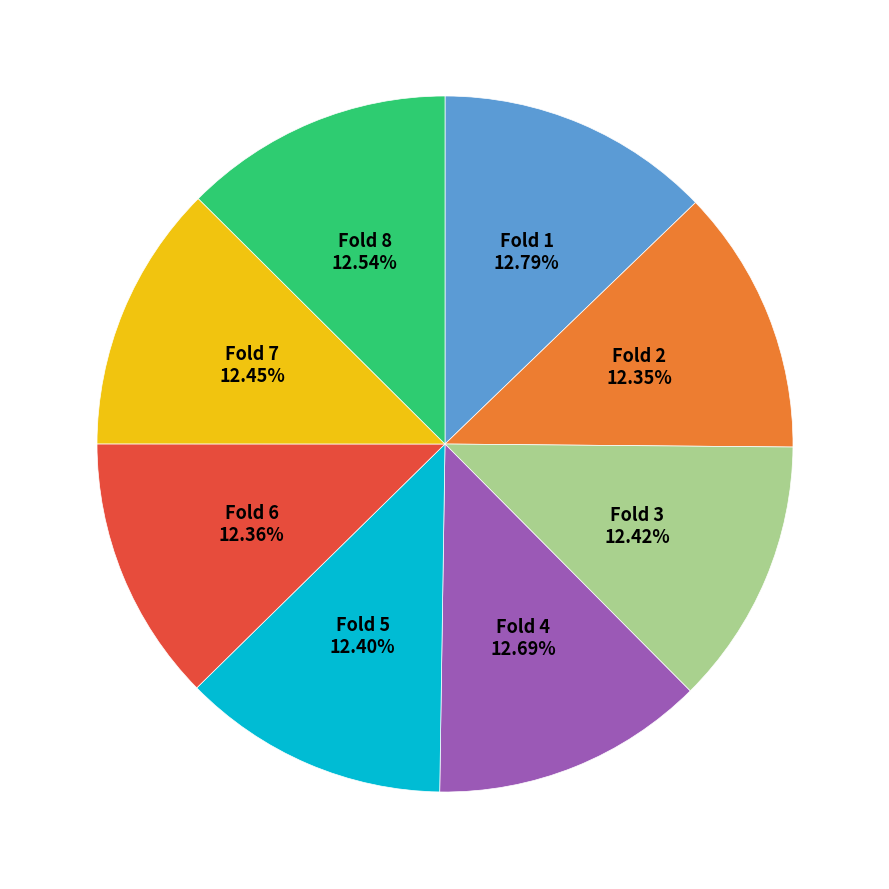

Does any single category account for the majority?

No